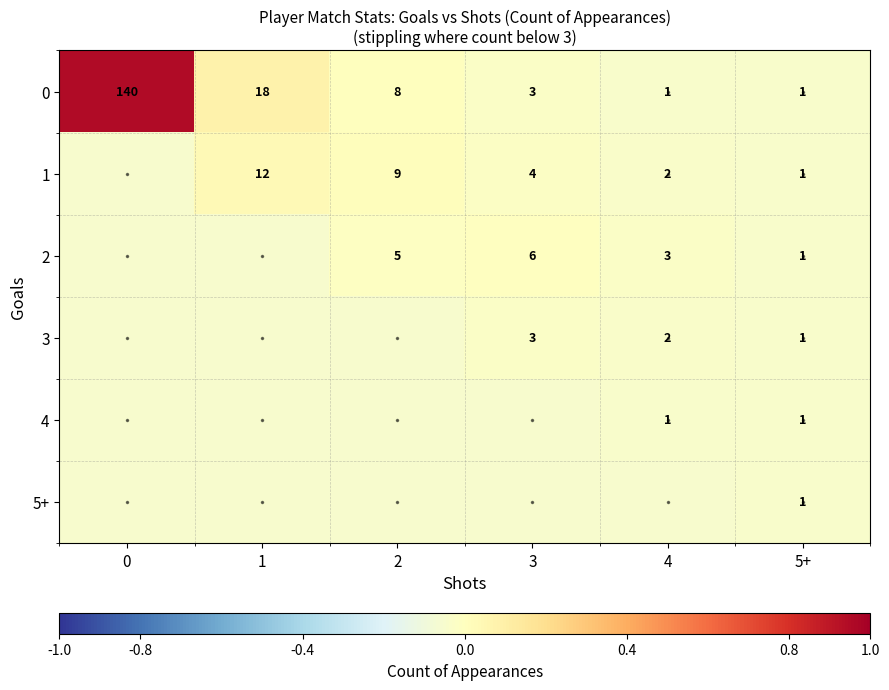

How many data points in 0 are less than 8?

3